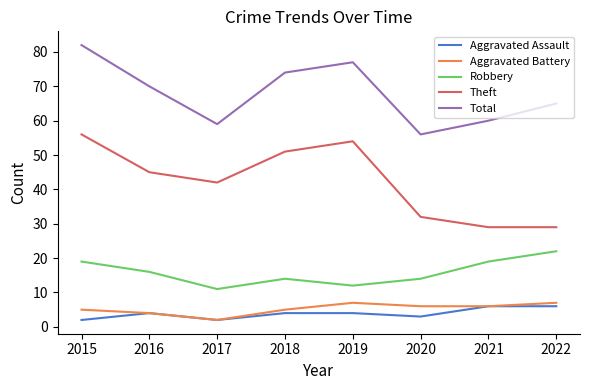

How many lines are shown in the chart?

5